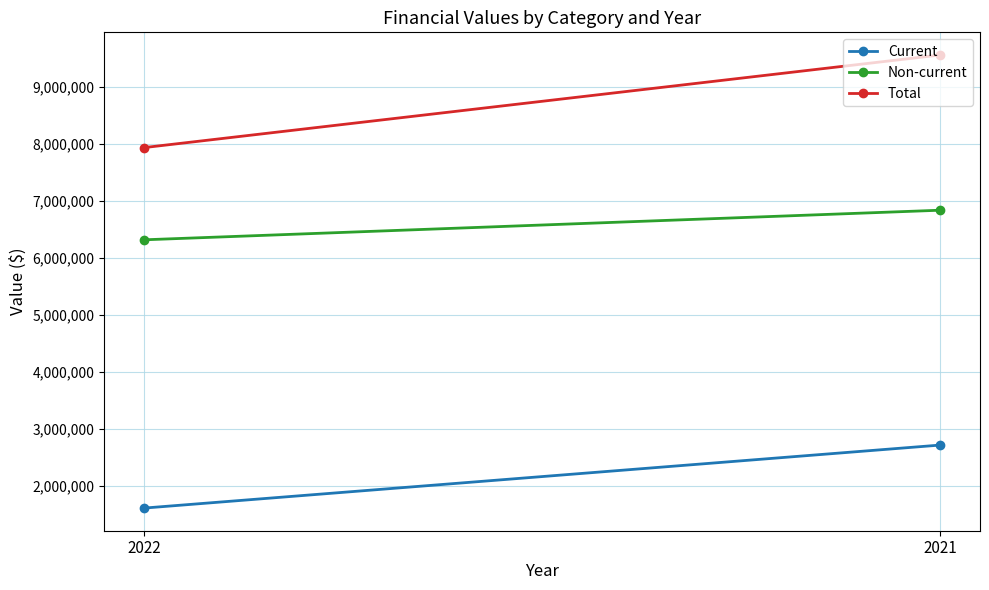

Count the Total values in the range 7931333 to 9553451.

2